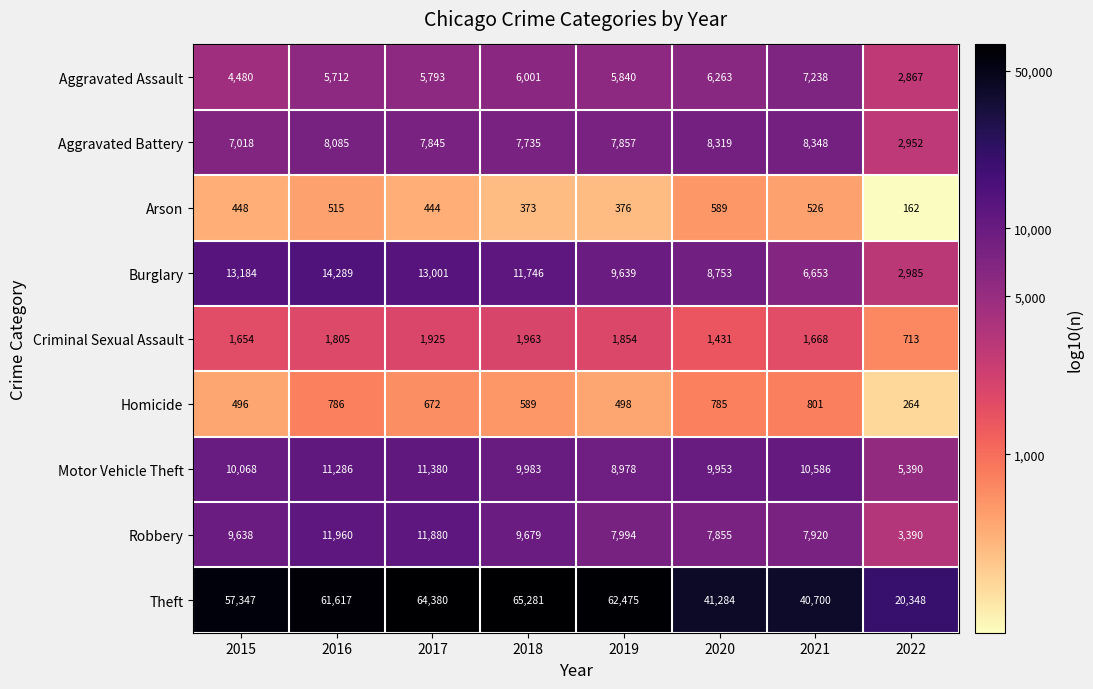

How many data points does each series have?

8